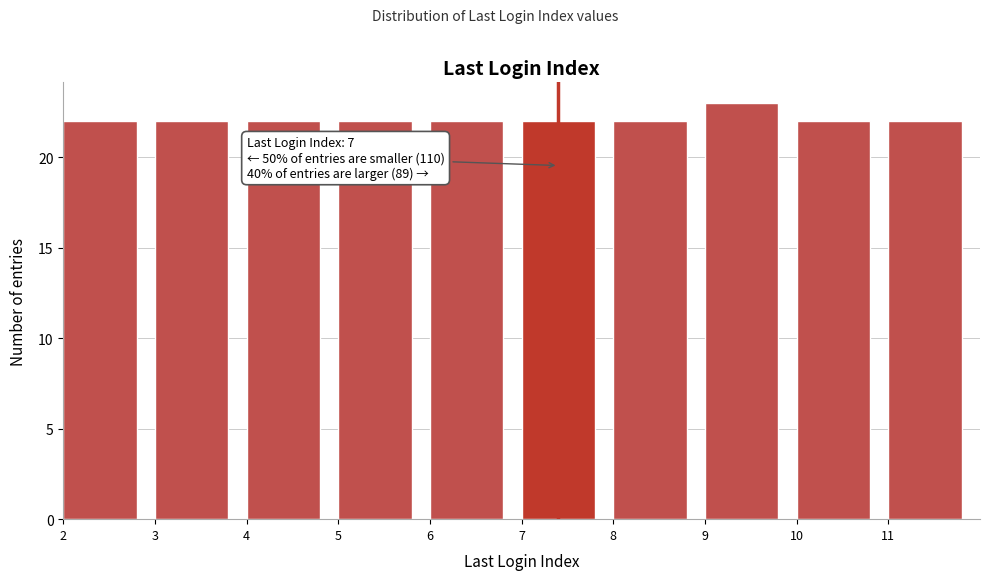

Over which range of the x-axis is the bar tallest?

9 to 10